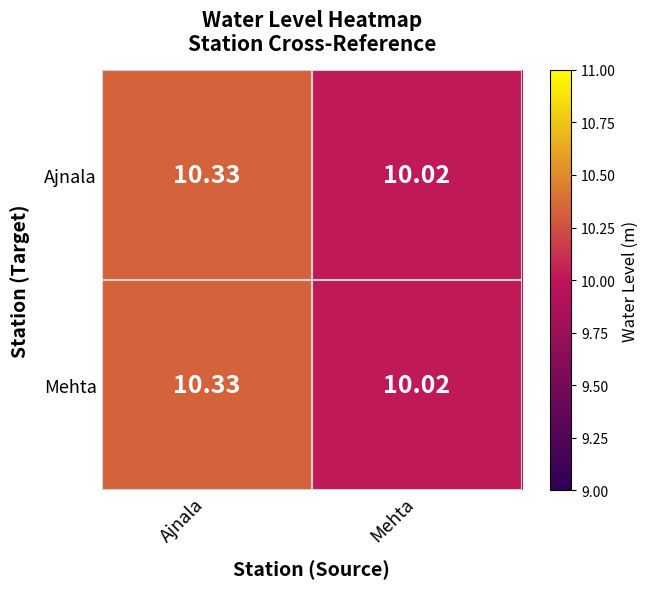

At which label is Ajnala closest to 10?

Mehta